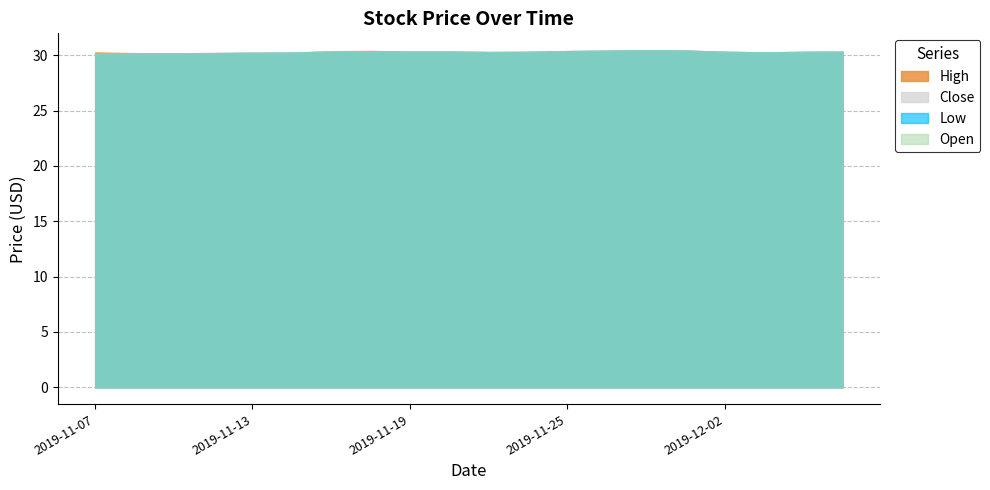

What is the value of the Open point at the 1st from the left?

30.2